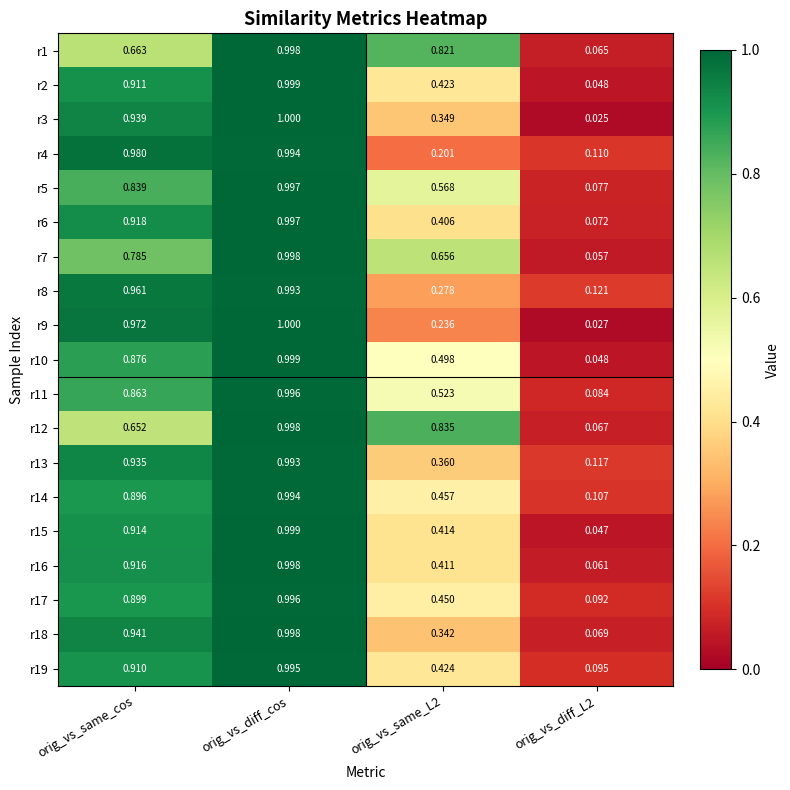

At which category is the sum across all series the highest?

orig_vs_diff_cos